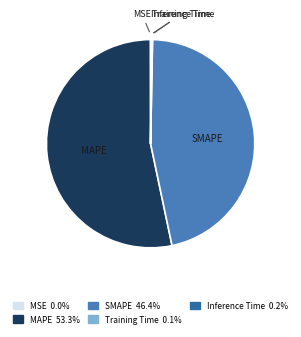

Is it true that SMAPE is 55% of the pie?

False